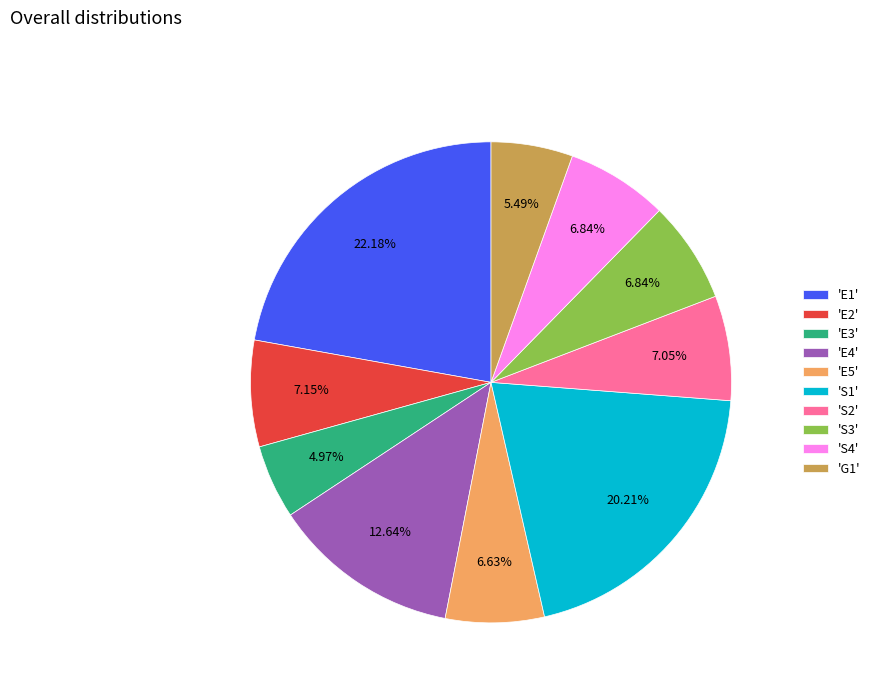

What is the ratio of the value at 'G1' to the value at 'E2'?

0.8